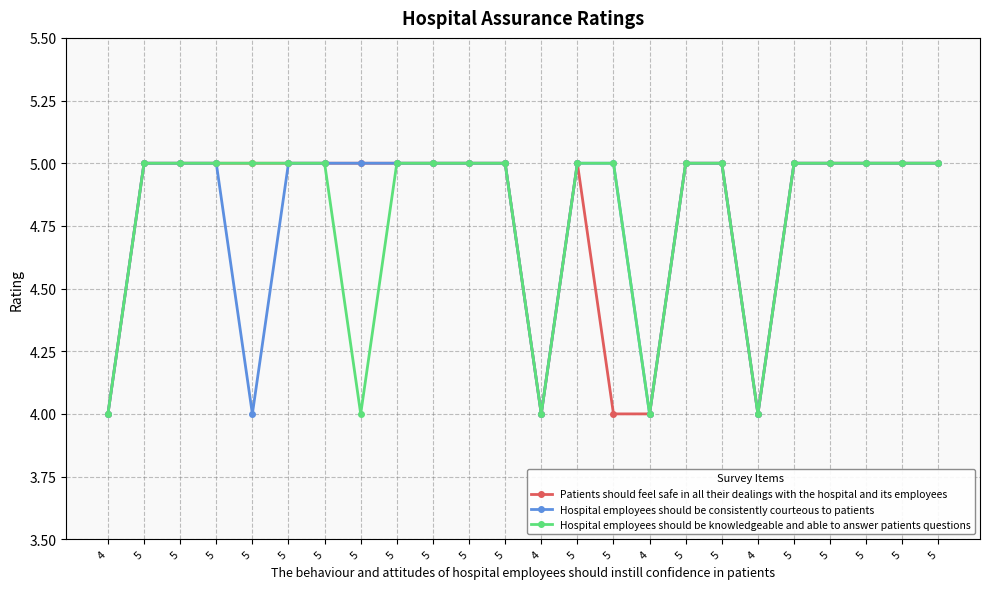

Does the chart have visible grid lines?

Yes